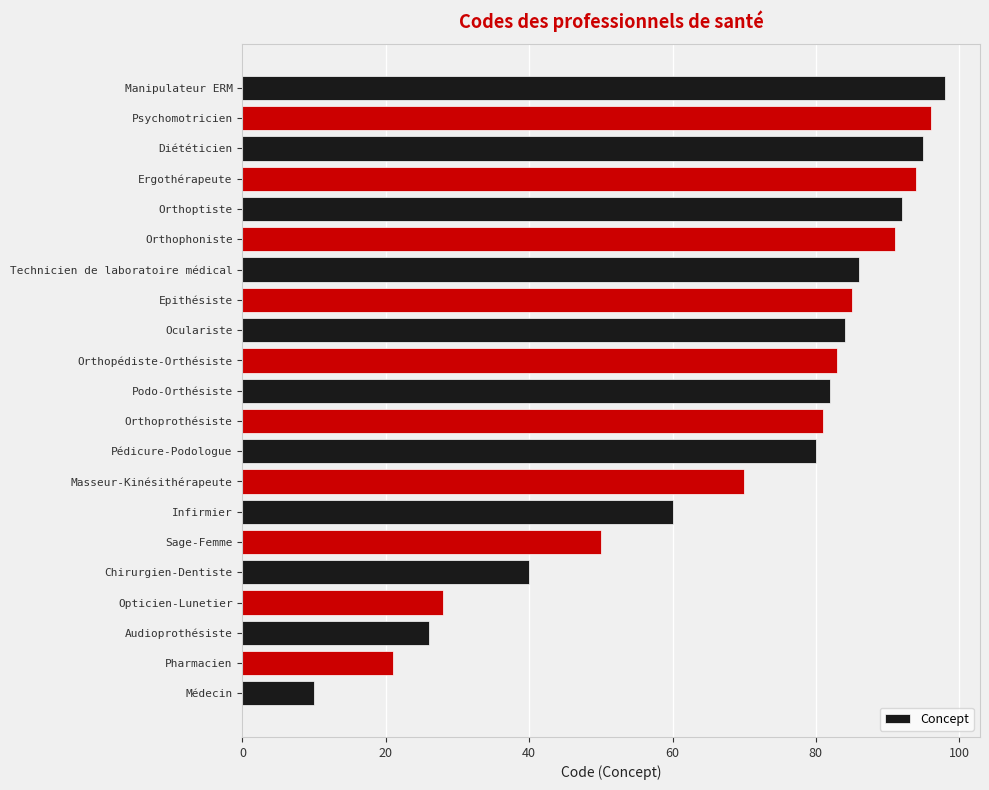

What is the sum of all values?

1452